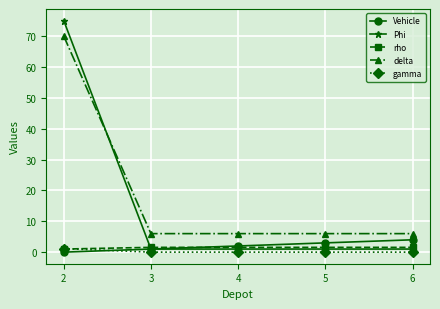

What is the sum of the delta values at 2 and 4?

76.0